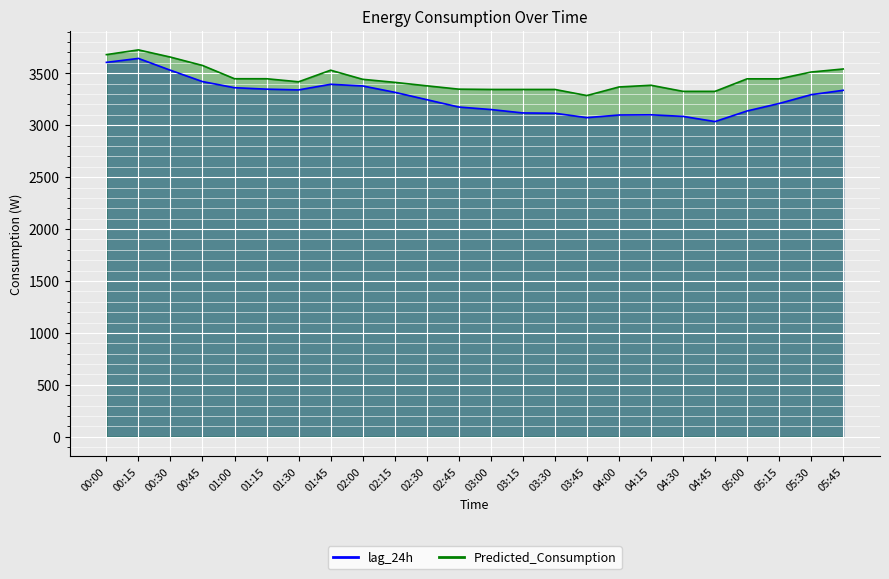

Rank the series by their maximum value, from lowest to highest.

lag_24h, Predicted_Consumption